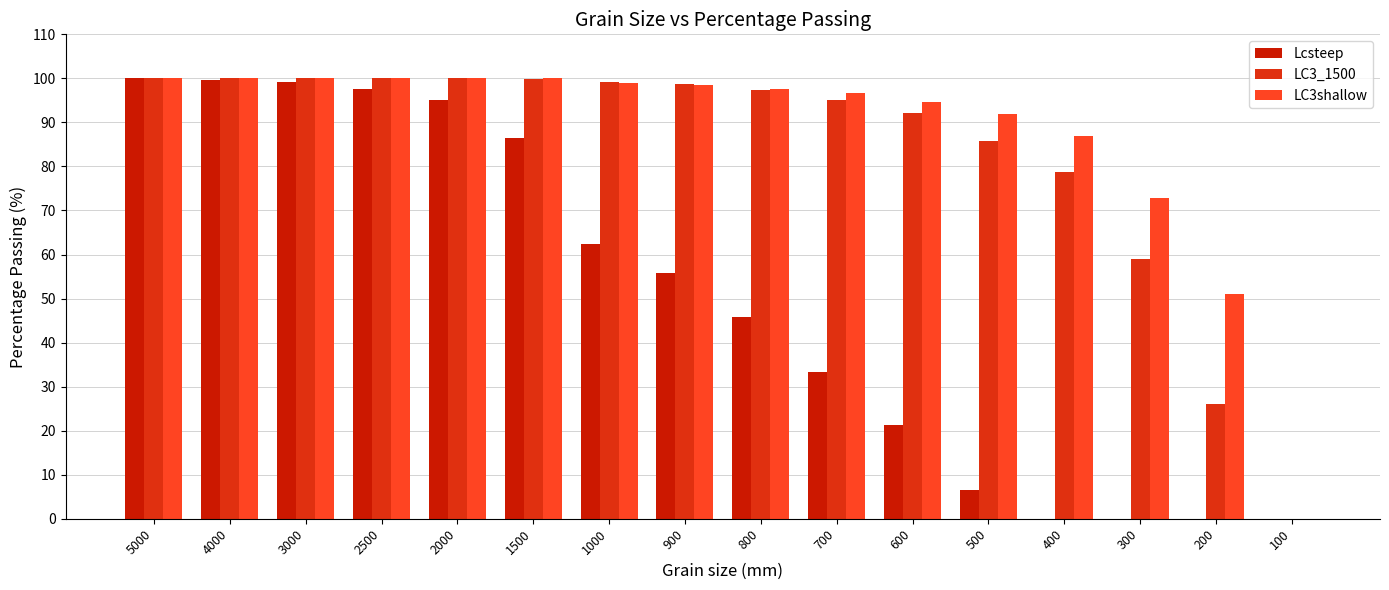

What is the sum of the LC3shallow values at 600 and 2500?

194.7